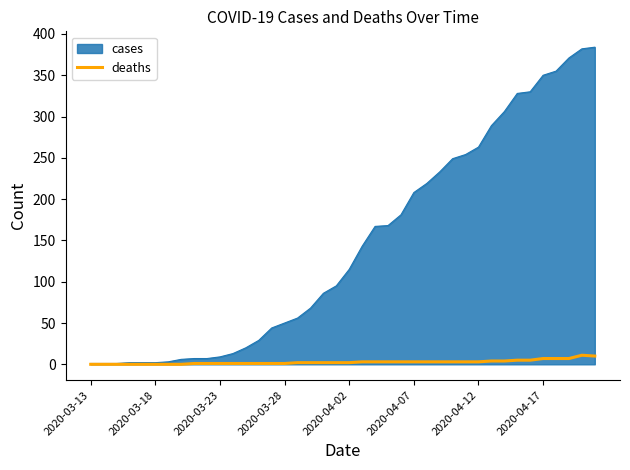

Which series has the widest spread of values?

cases